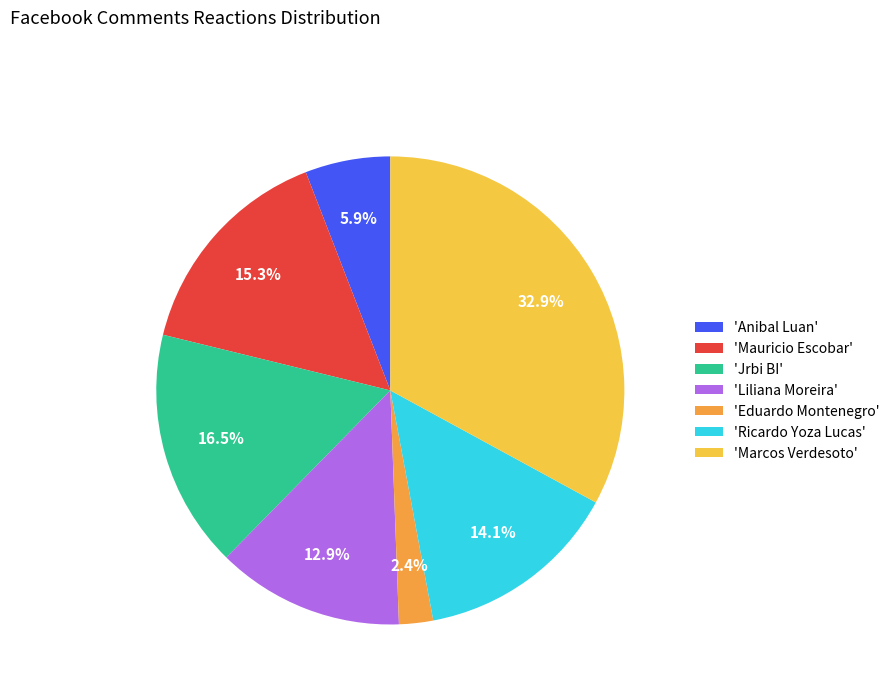

Rank the categories by value from lowest to highest.

'Eduardo Montenegro', 'Anibal Luan', 'Liliana Moreira', 'Ricardo Yoza Lucas', 'Mauricio Escobar', 'Jrbi BI', 'Marcos Verdesoto'